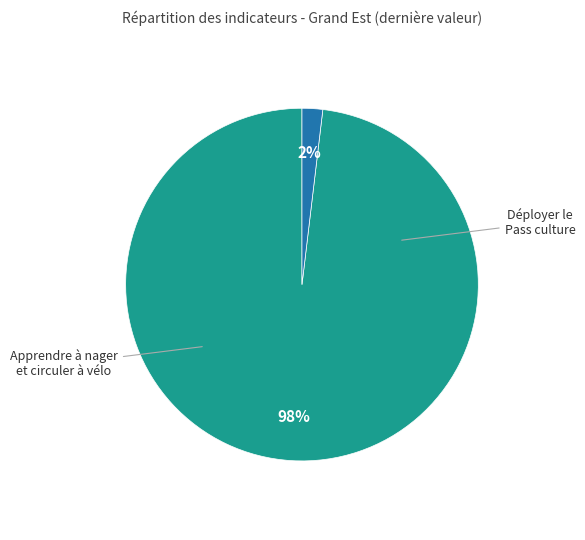

To the nearest percent, what is the average slice percentage?

50%